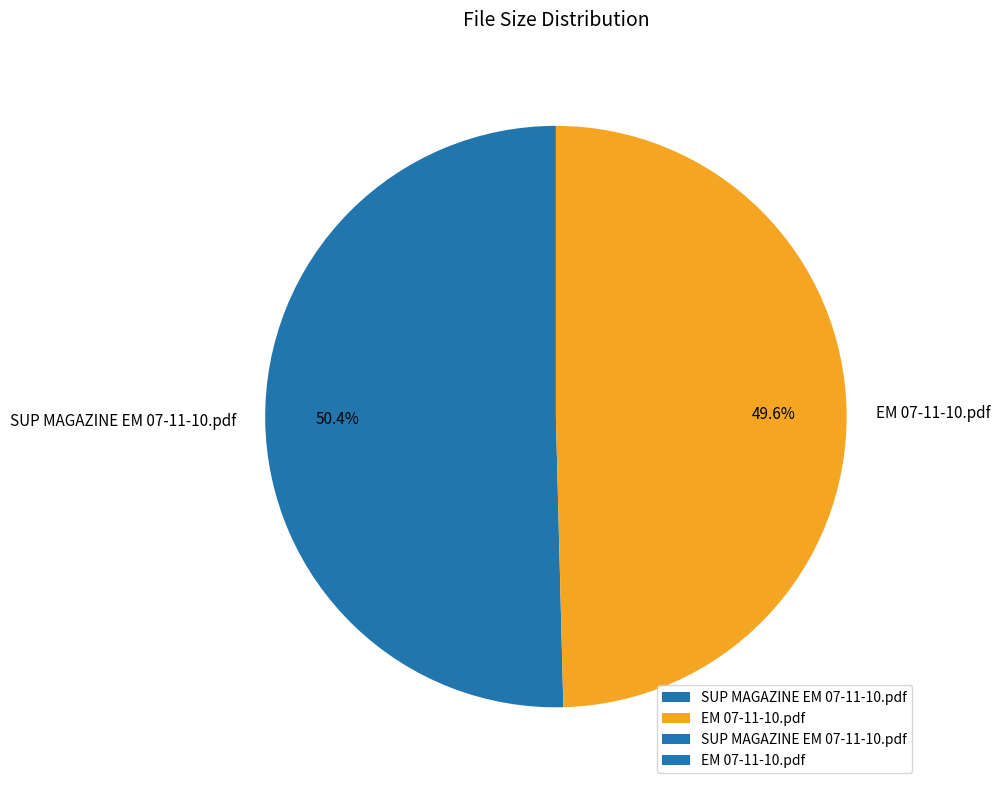

What is the total percentage of EM 07-11-10.pdf and SUP MAGAZINE EM 07-11-10.pdf?

100.0%